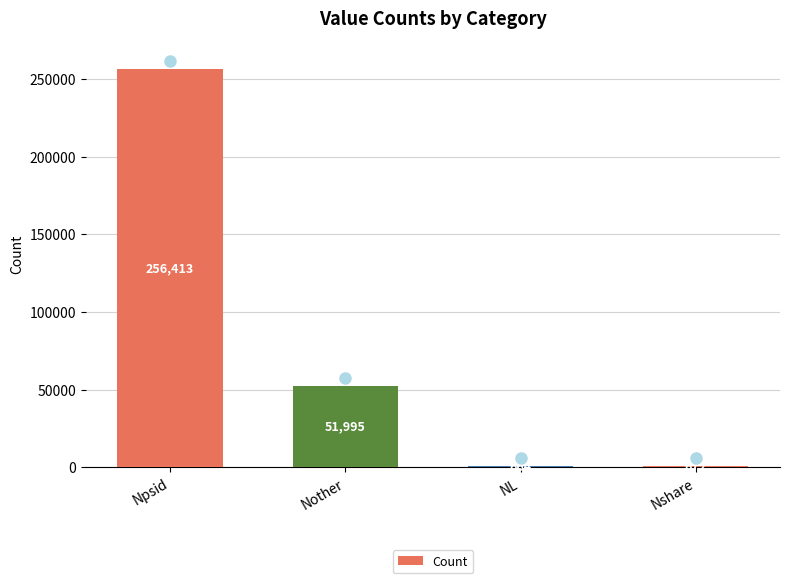

Count the number of categories in the chart.

4